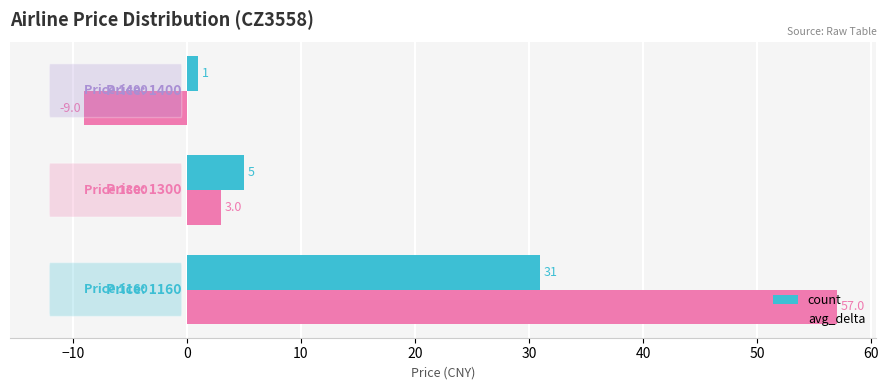

How many avg_delta values are between -9 and 57?

3